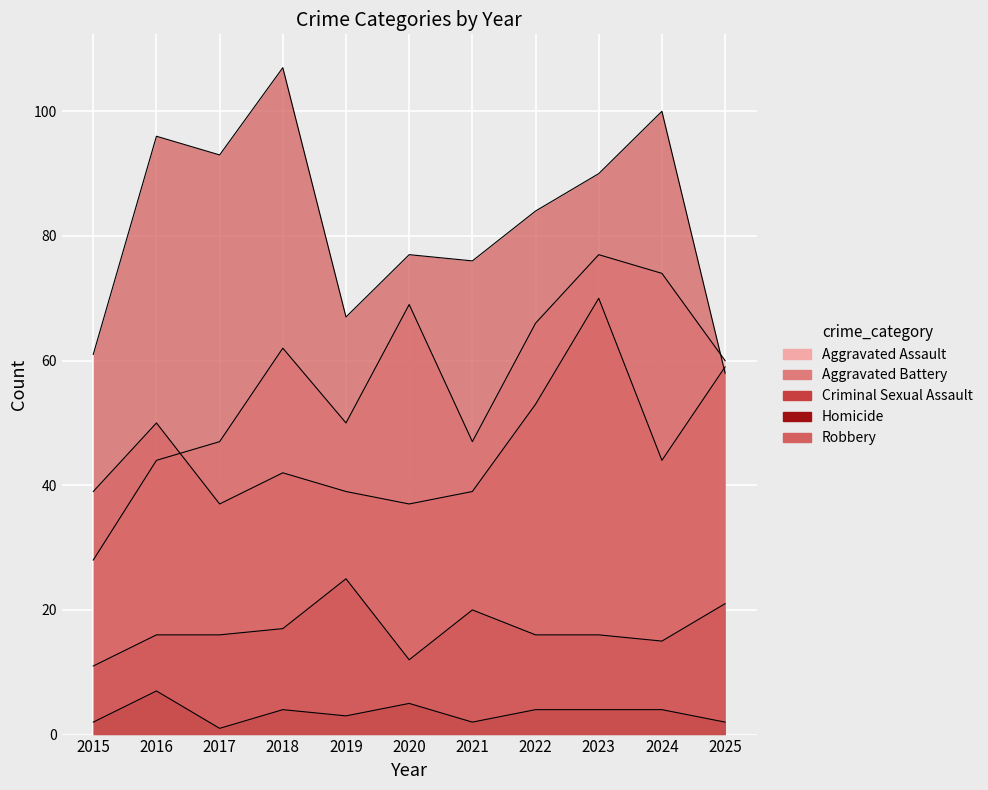

True or false: Homicide has more than 1 points higher than both neighbors.

True